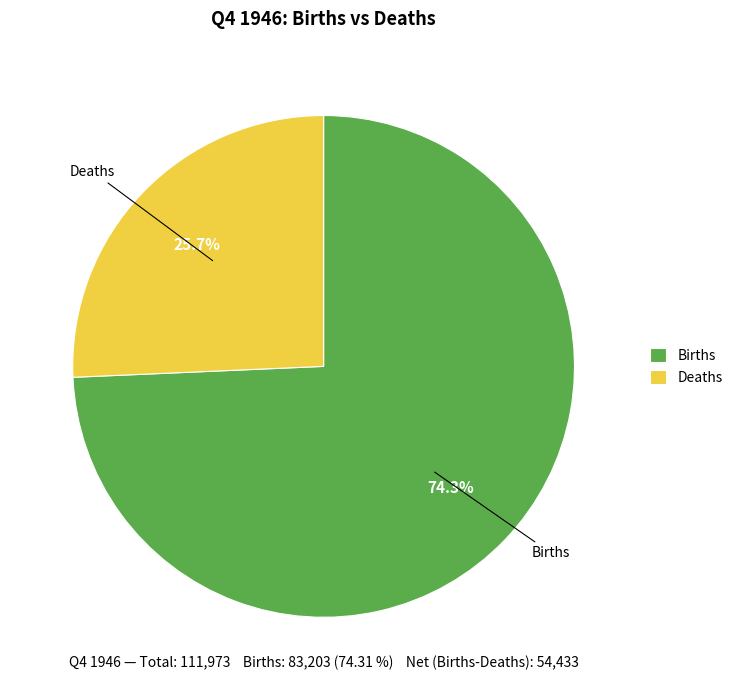

To the nearest percent, what is the average slice percentage?

50%